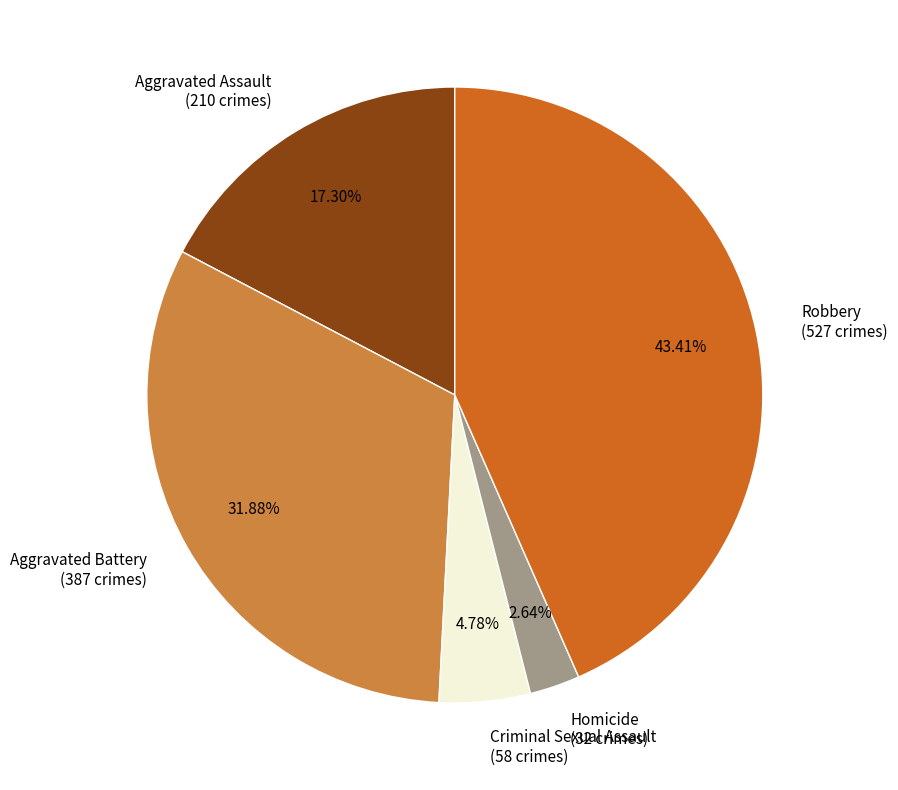

To the nearest percent, what is the combined percentage of Robbery and Aggravated Assault?

61%